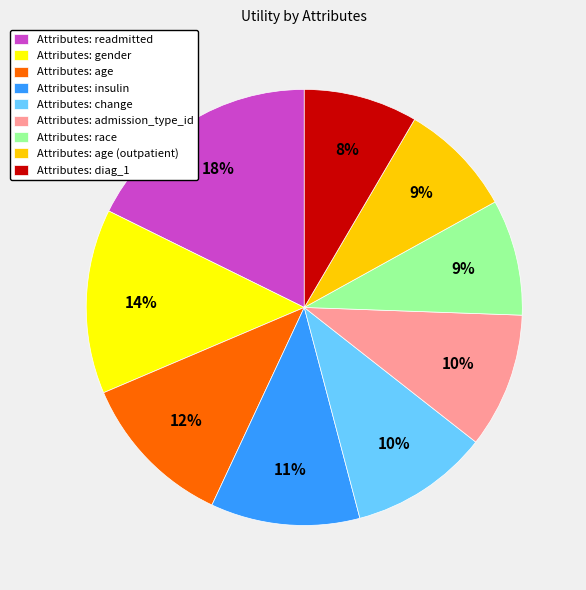

To the nearest percent, what is the difference between the Attributes: insulin and Attributes: diag_1 slice percentages?

3%